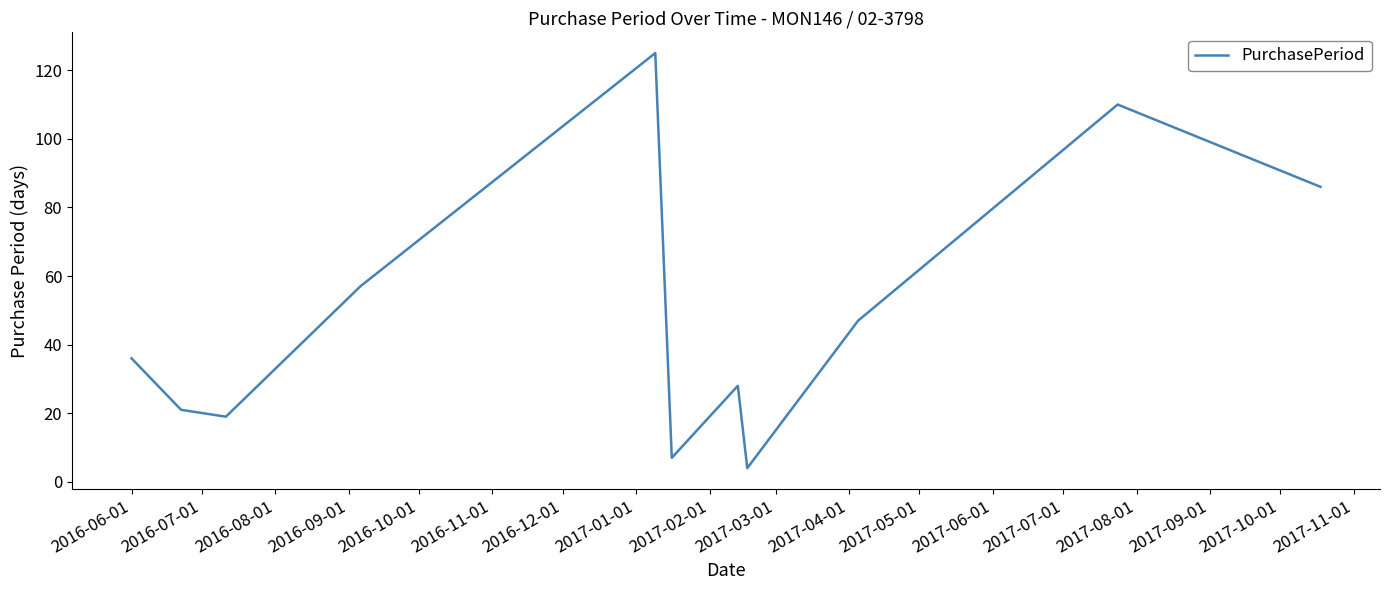

What is the difference between the maximum and minimum values?

121